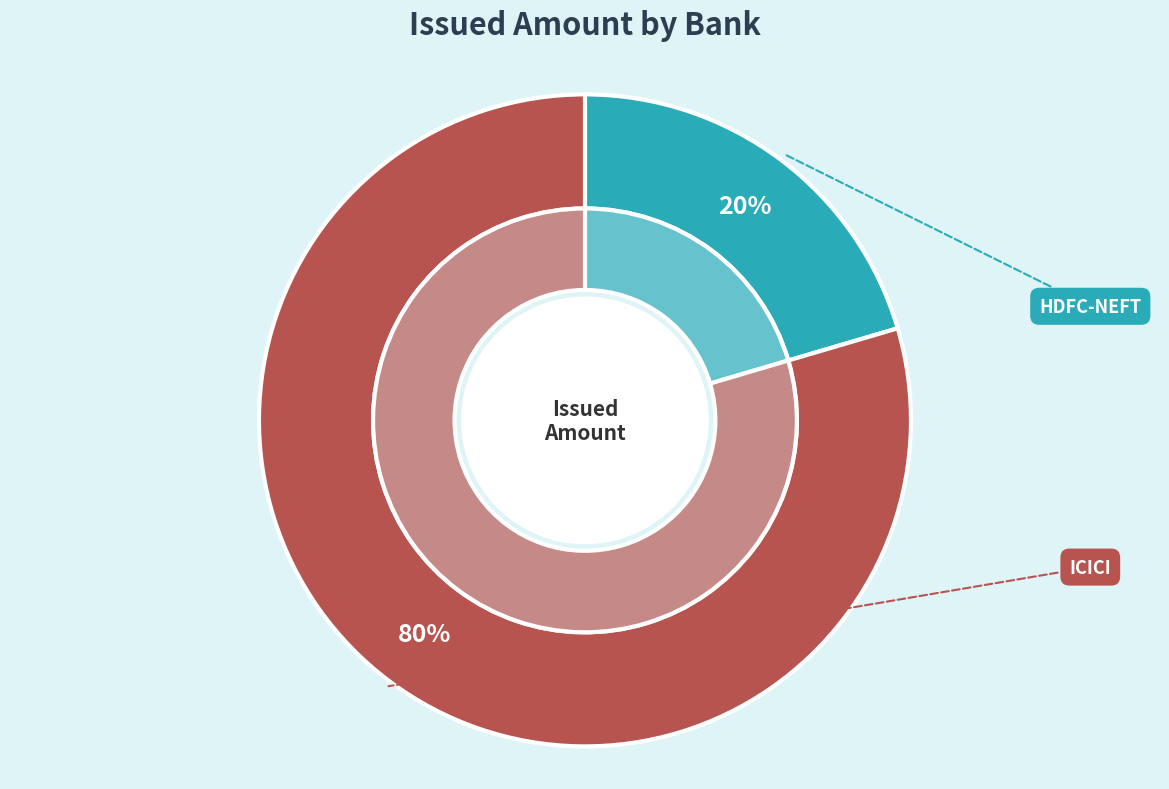

Count the number of slices in the pie.

2